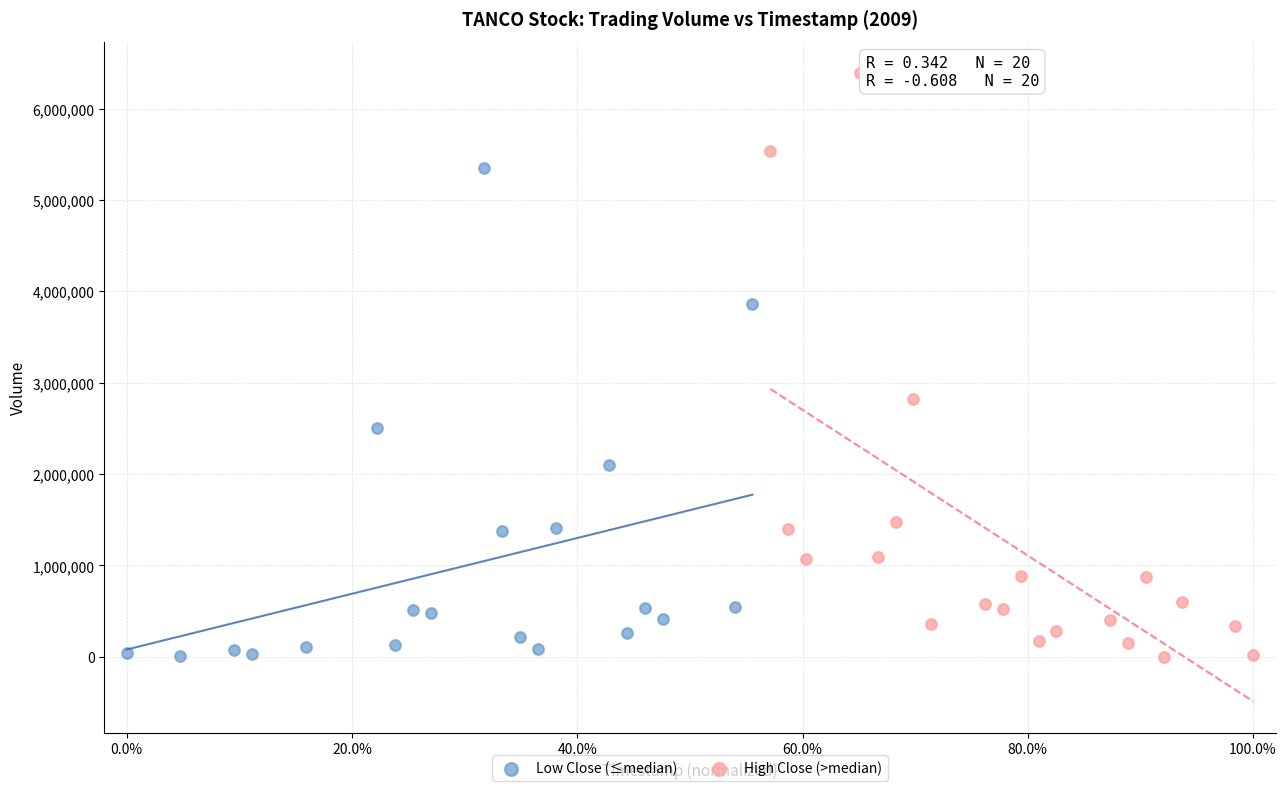

Which series reaches the maximum Y coordinate?

High Close (>median)